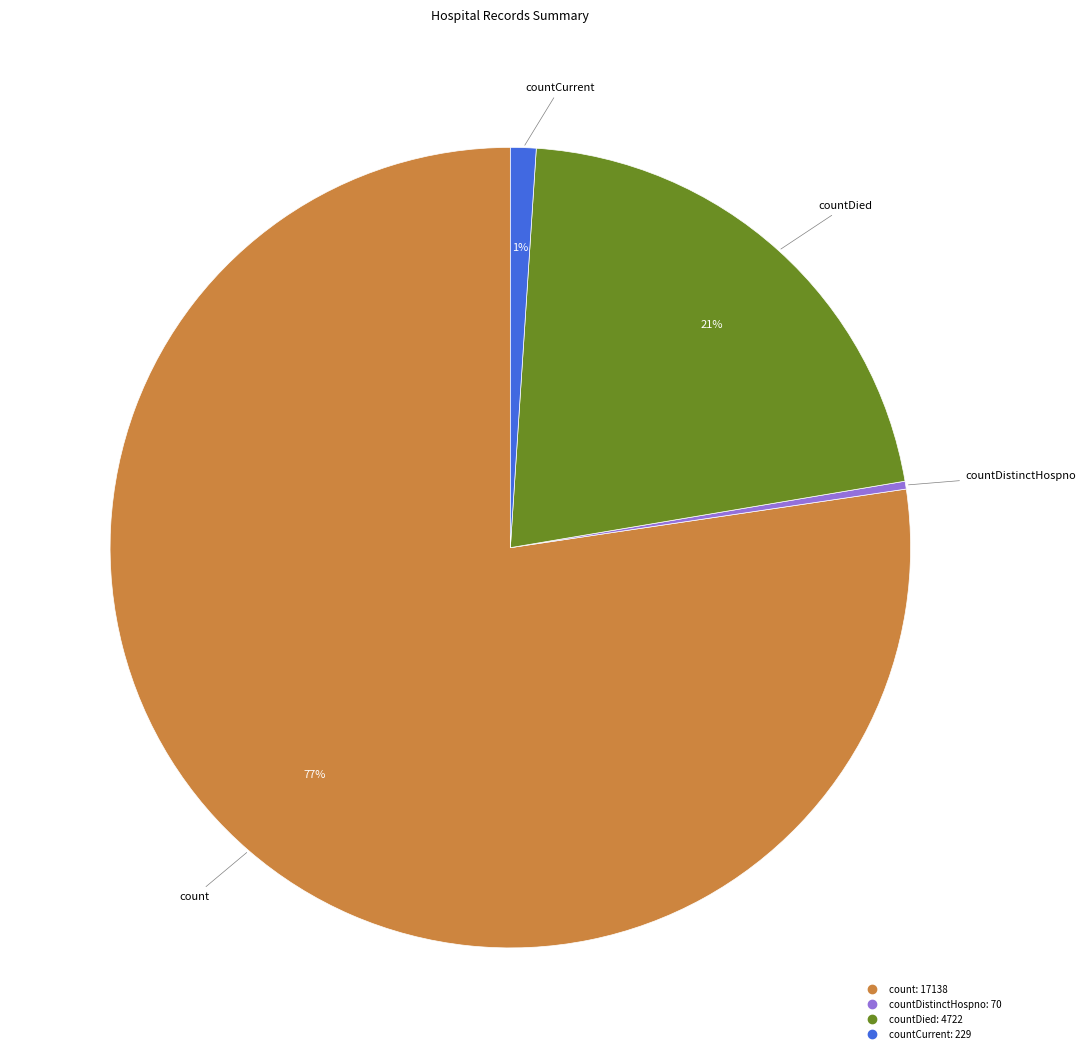

To the nearest percent, what is the average slice percentage?

25%